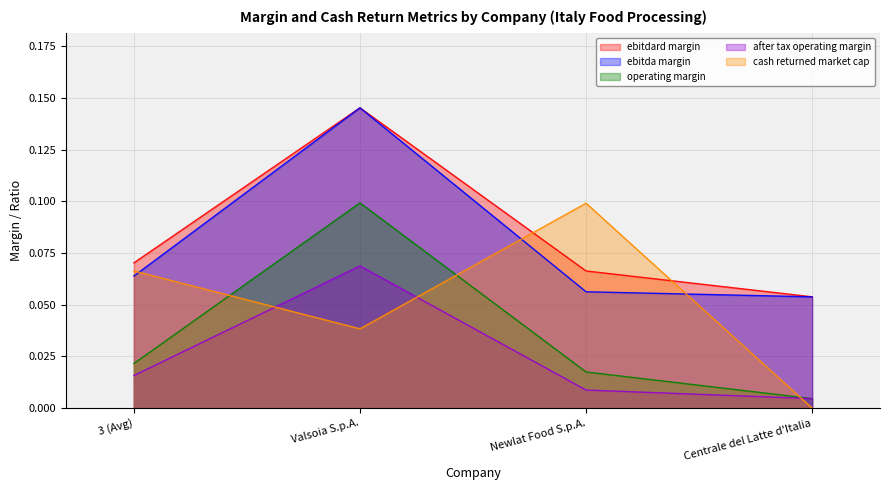

How many intersections are there between cash_returned_market_cap and ebitdard_margin?

2